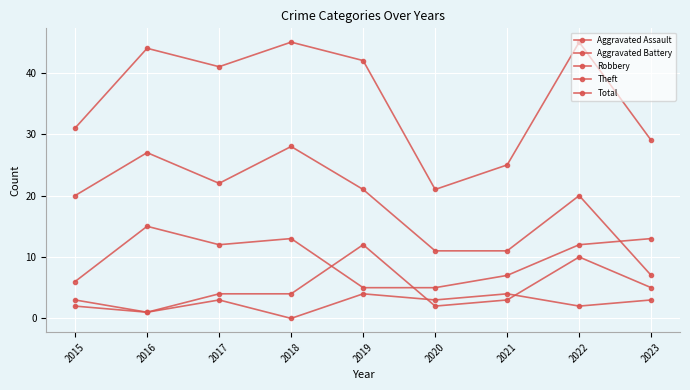

Which has a higher value, 2016 or 2018?

2016